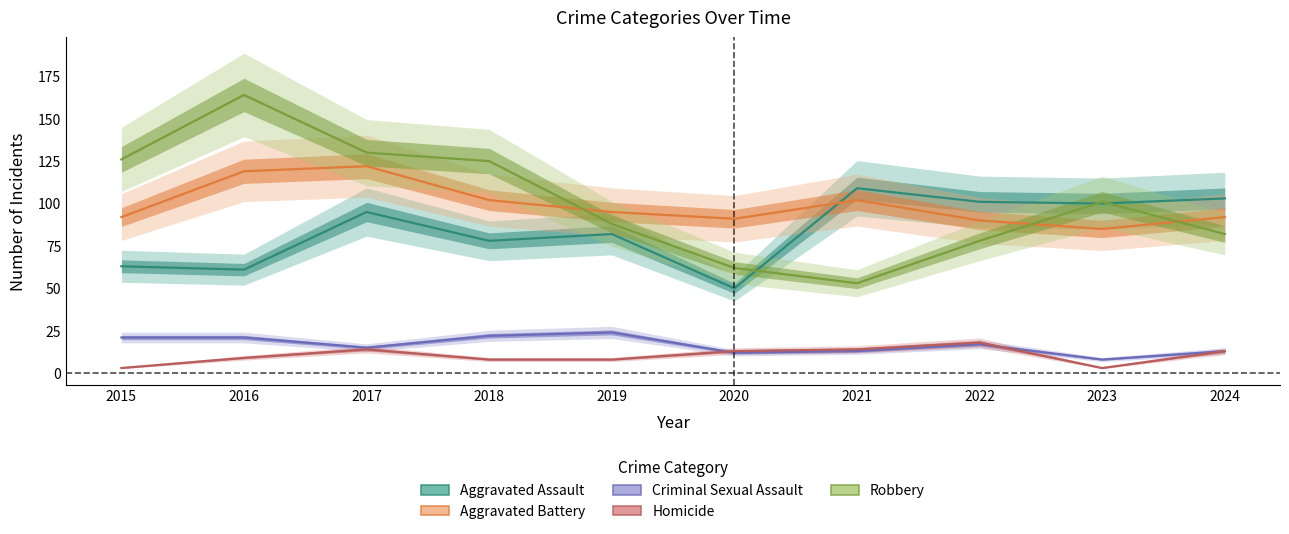

How many data points in Aggravated Battery are above 95?

4